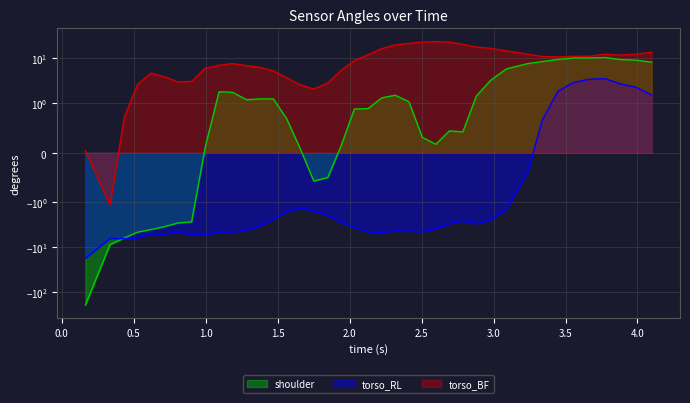

True or false: shoulder and torso_BF cross at least once.

False